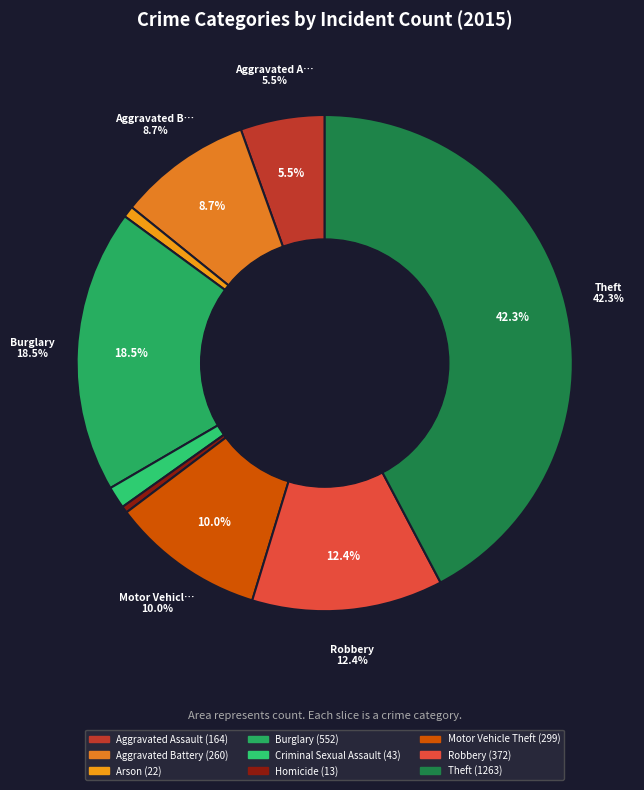

Rank the categories by value from highest to lowest.

Theft, Burglary, Robbery, Motor Vehicle Theft, Aggravated Battery, Aggravated Assault, Criminal Sexual Assault, Arson, Homicide